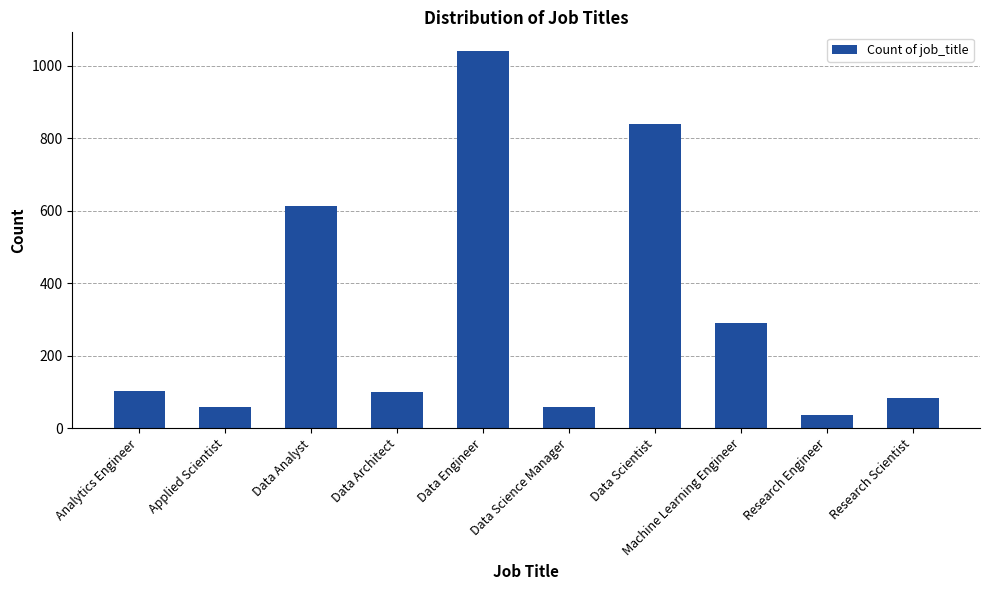

Which label corresponds to the smallest value in the chart?

Research Engineer